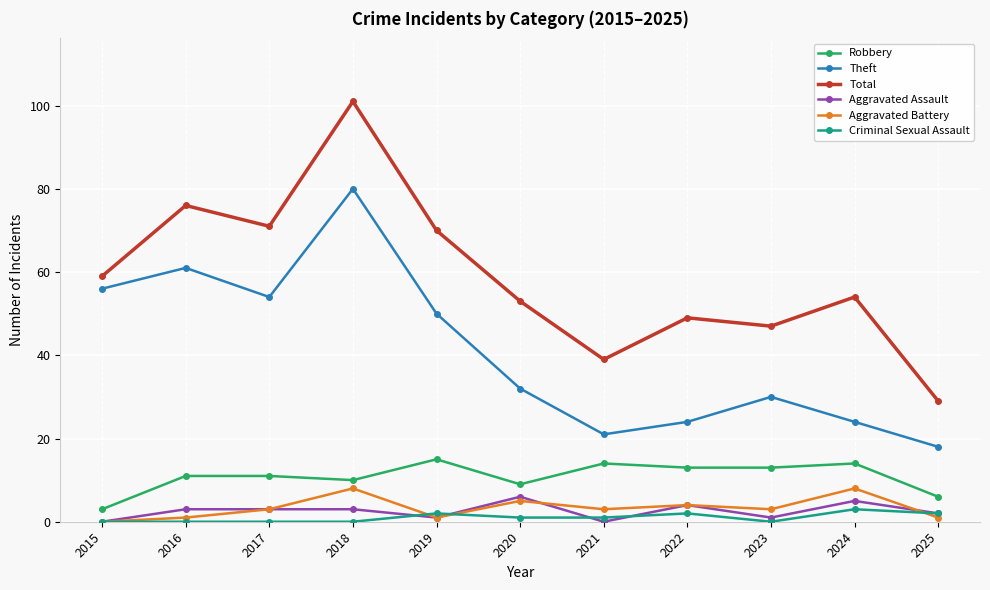

Is it true that Robbery equals 11 at 2017?

True